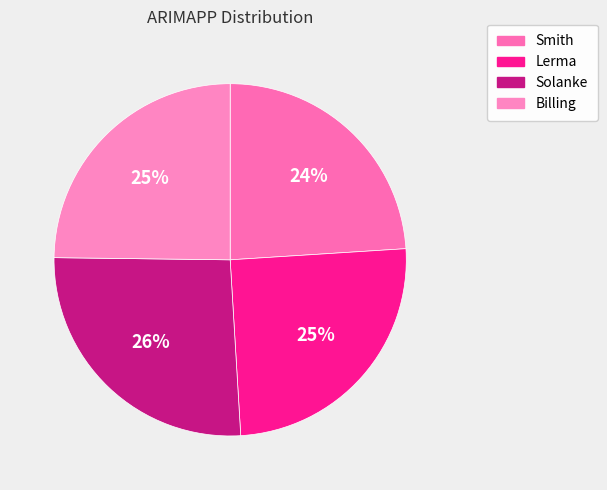

What is the smallest slice in the pie chart?

Smith